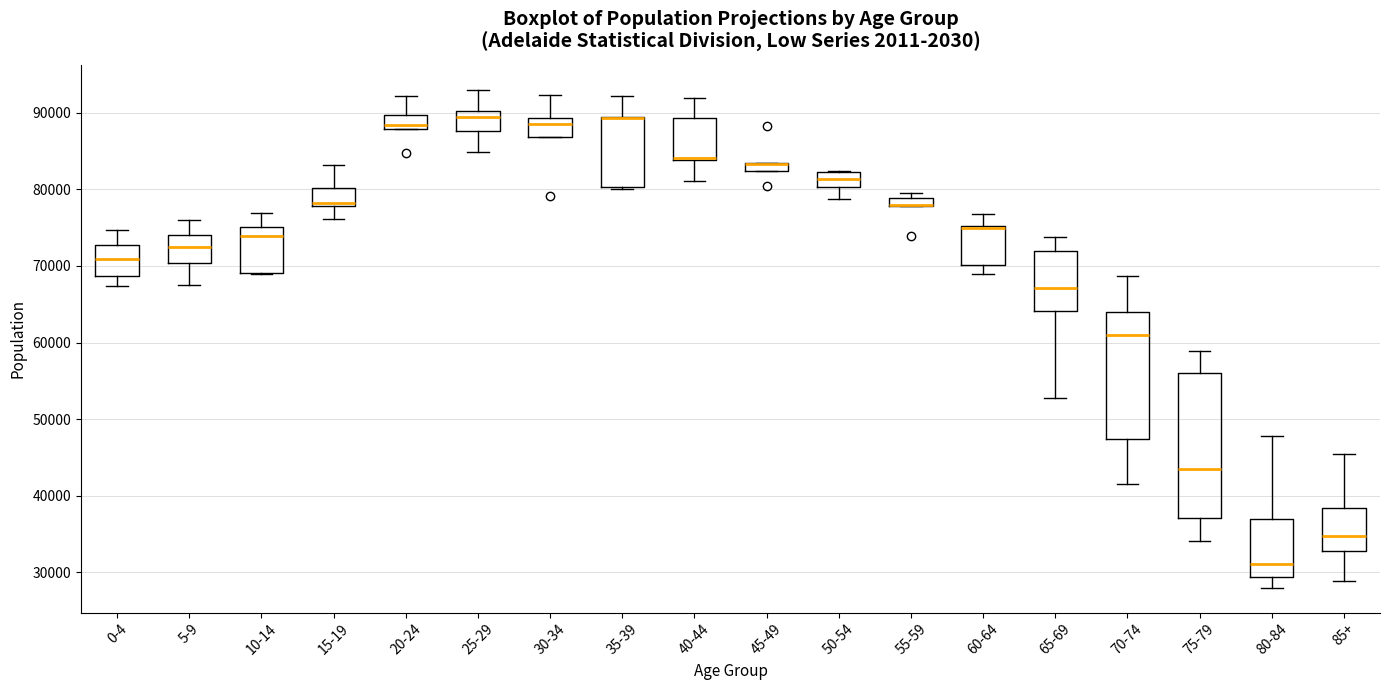

Where does the upper whisker of the box for 35-39 end on the y-axis? The values are not printed on the chart, so give them approximately, as read against the axis.

92000